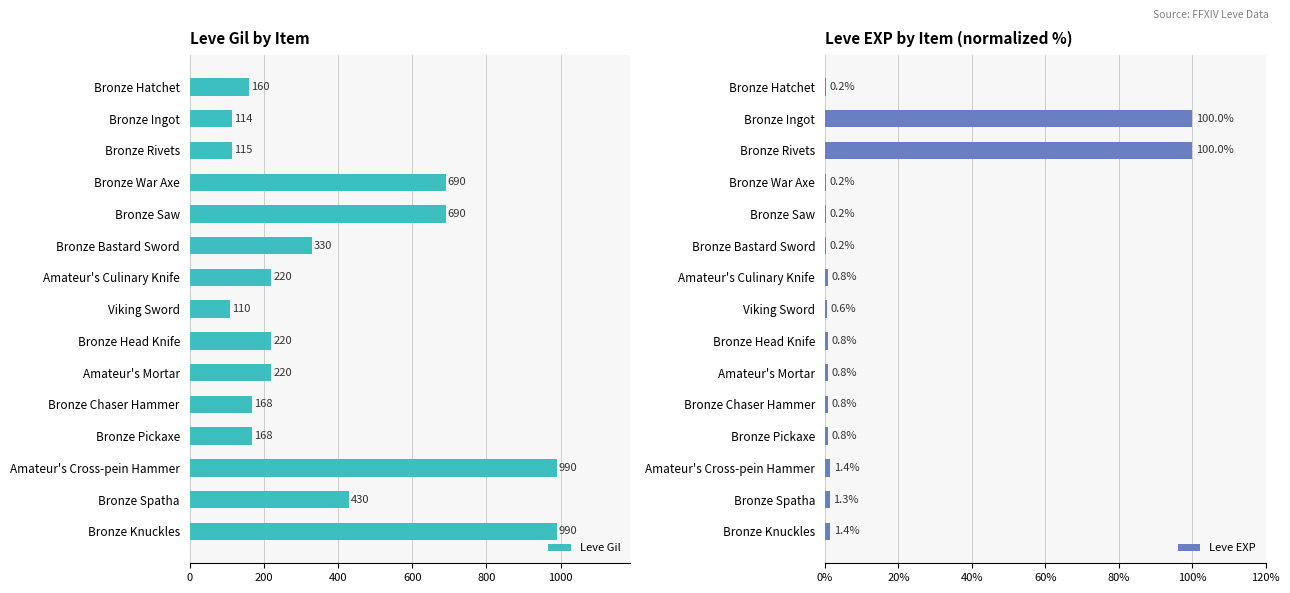

What value does the Leve Gil series have at Viking Sword, to the nearest 10?

110